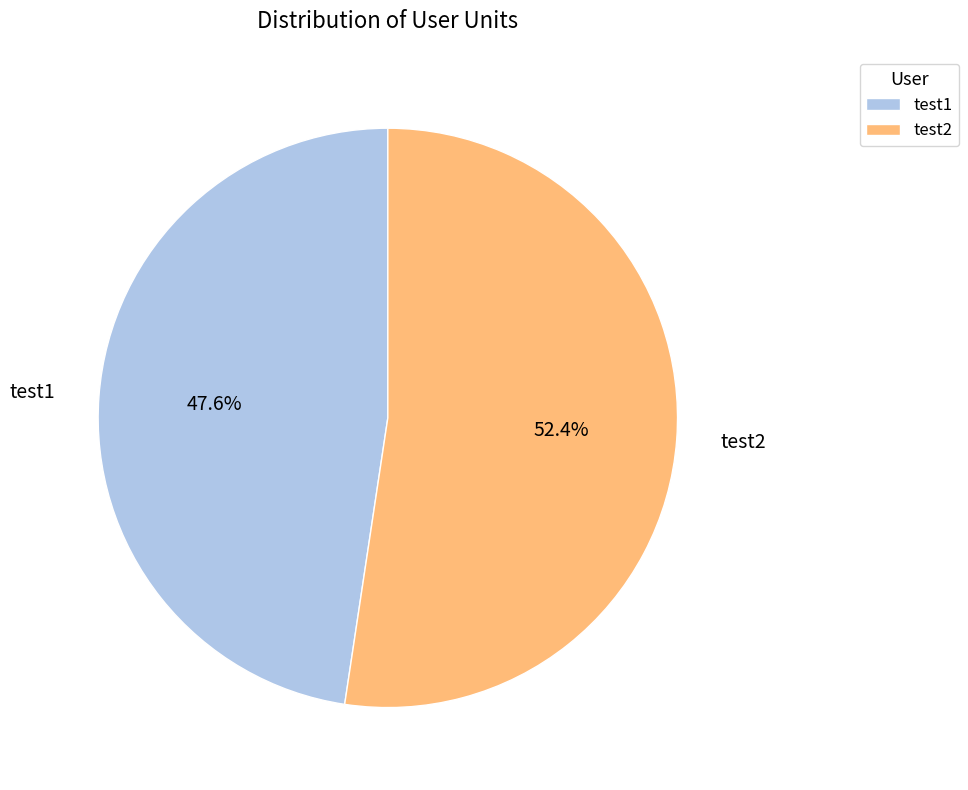

To the nearest percent, what is the average slice percentage?

50%